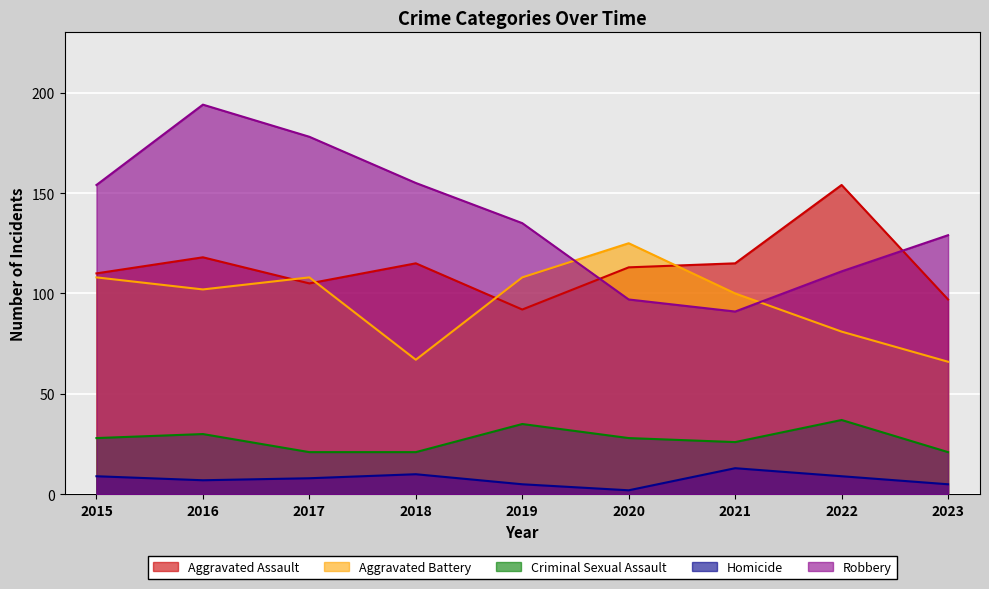

Rank the categories by Homicide value from highest to lowest.

2021, 2018, 2015, 2022, 2017, 2016, 2019, 2023, 2020